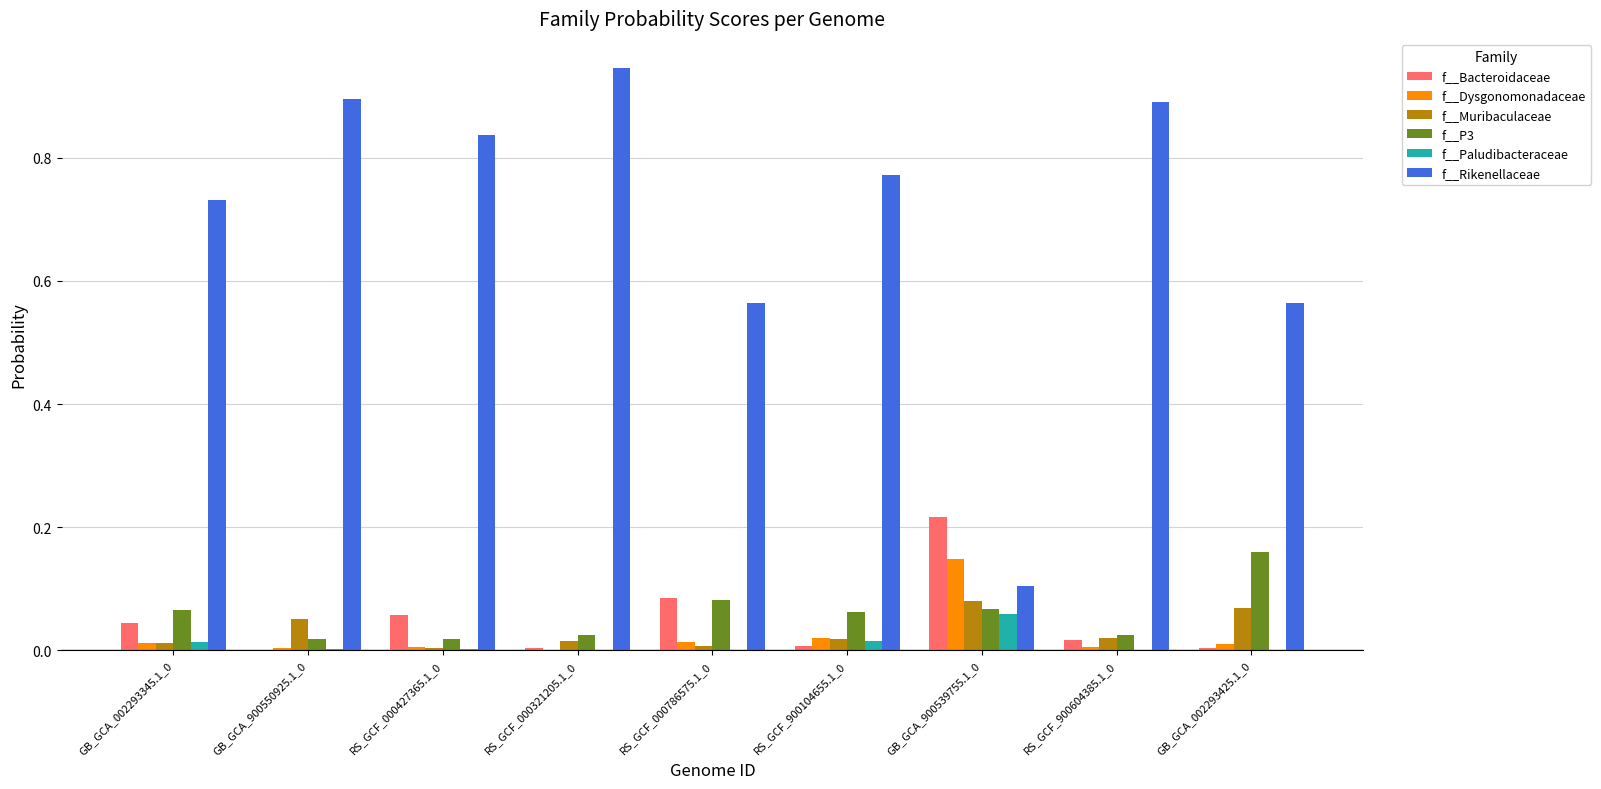

True or false: f__Muribaculaceae has a value of 0.0 at GB_GCA_002293425.1_0.

False